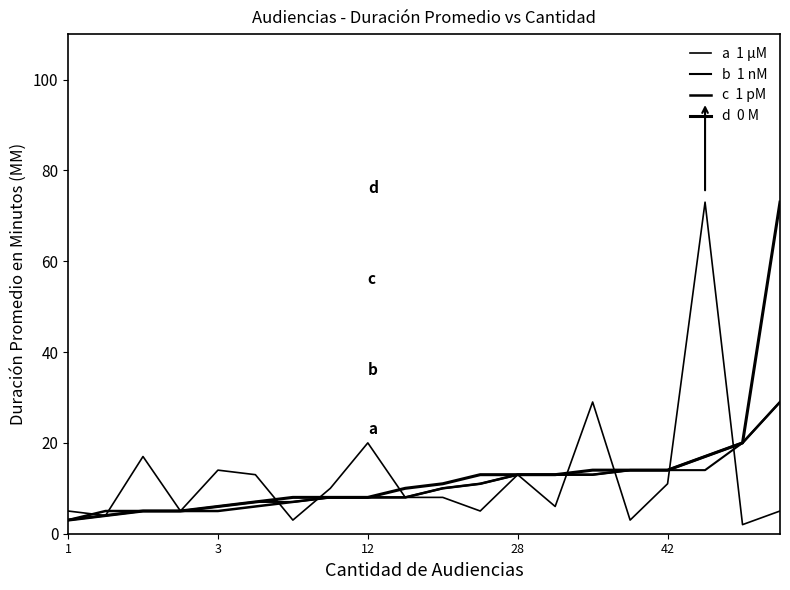

Does the chart display data point markers on the line(s)?

No